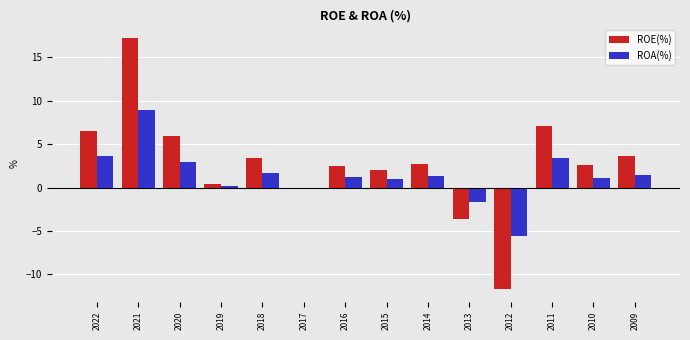

Read the ROA(%) value at 2018.

1.7